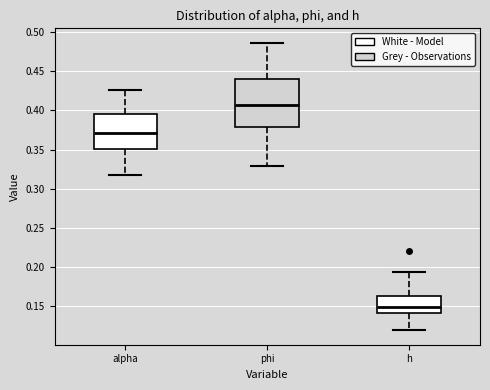

Where does the median line of the box for phi sit on the y-axis? The values are not printed on the chart, so give them approximately, as read against the axis.

0.405